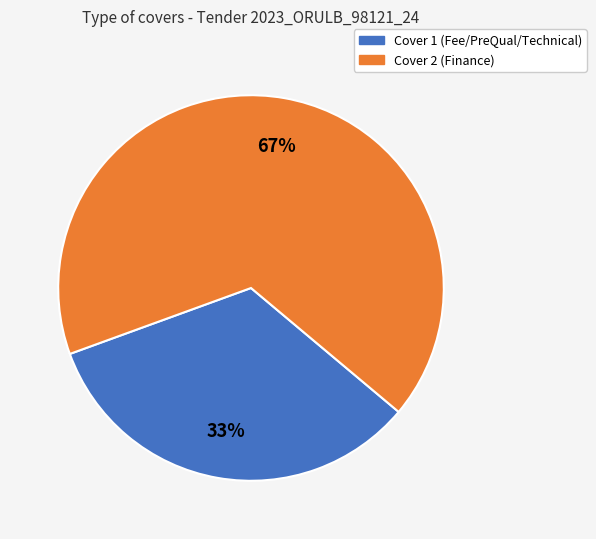

Count the number of slices in the pie.

2